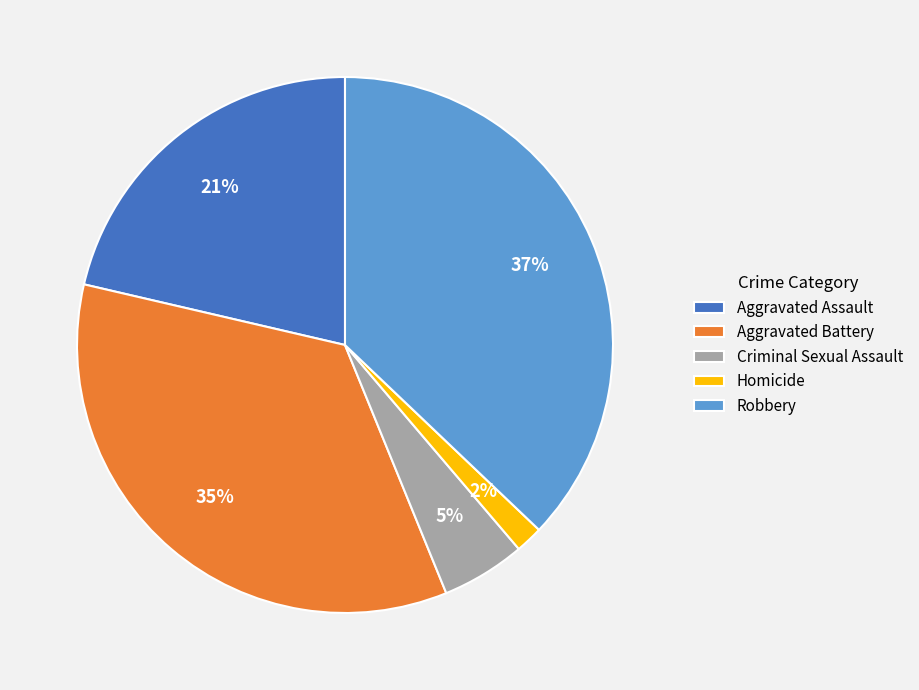

To the nearest percent, what portion does Aggravated Battery represent?

35%